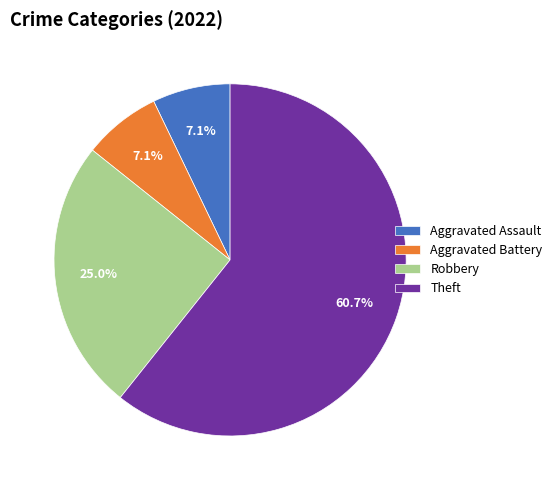

Is it true that Aggravated Battery is 17% of the pie?

False